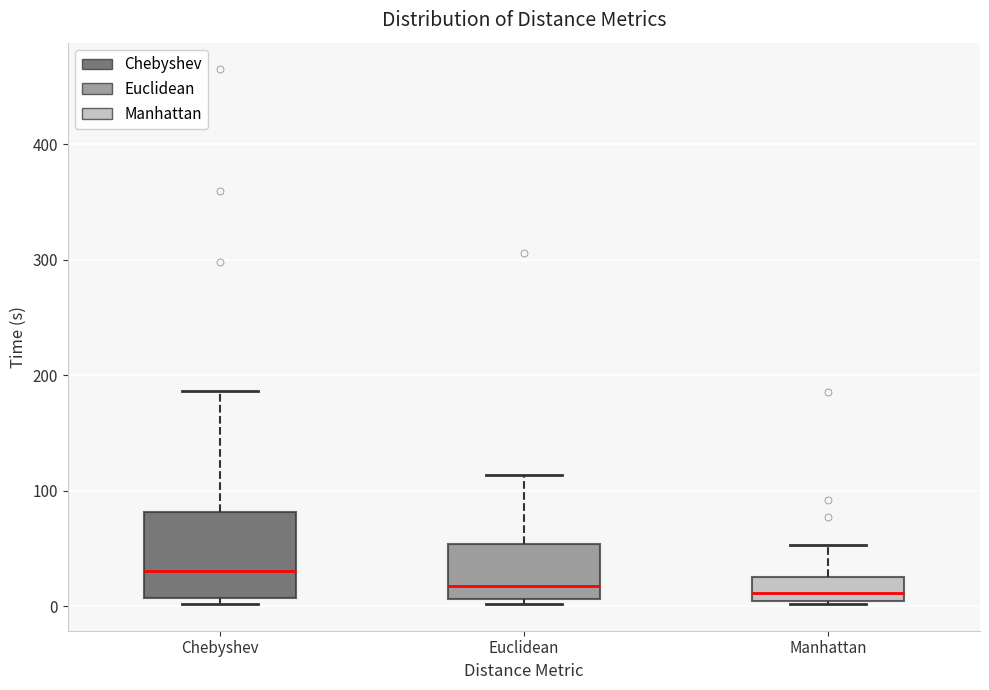

Where does the median line of the box for Chebyshev sit on the y-axis? The values are not printed on the chart, so give them approximately, as read against the axis.

30